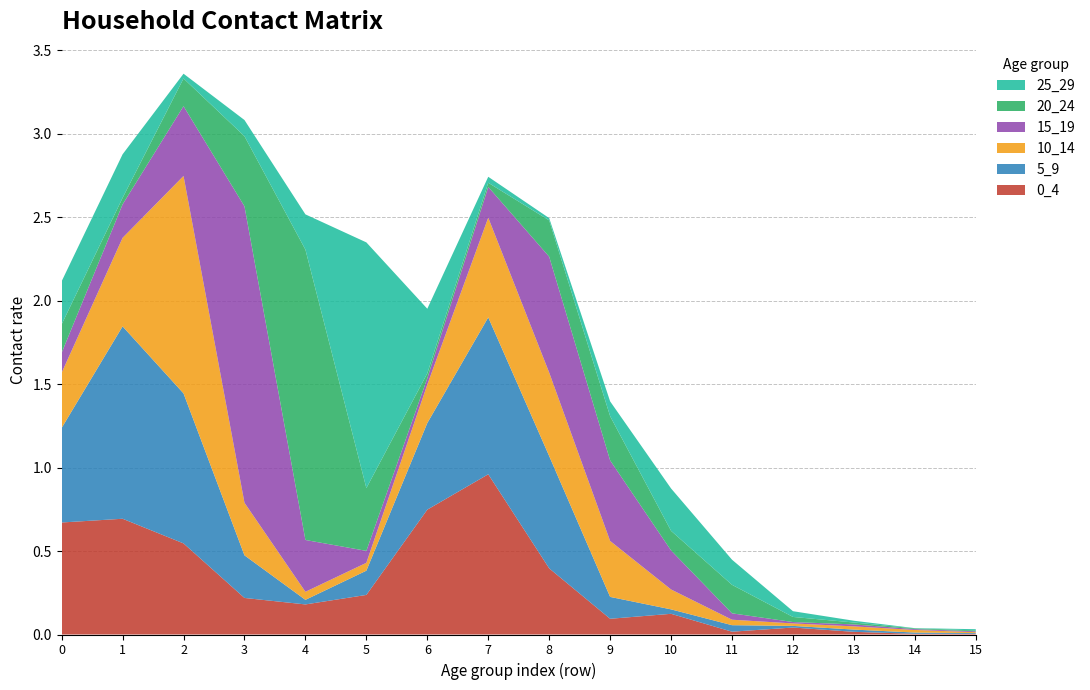

Reading right to left, what are all the values shown in this chart?

0_4: 0.0	0.0	0.0	0.0	0.0	0.1	0.1	0.4	1.0	0.7	0.2	0.2	0.2	0.5	0.7	0.7
5_9: 0.0	0.0	0.0	0.0	0.0	0.0	0.1	0.7	0.9	0.5	0.1	0.0	0.3	0.9	1.2	0.6
10_14: 0.0	0.0	0.0	0.0	0.0	0.1	0.3	0.5	0.6	0.2	0.0	0.0	0.3	1.3	0.5	0.3
15_19: 0.0	0.0	0.0	0.0	0.0	0.2	0.5	0.7	0.2	0.0	0.1	0.3	1.8	0.4	0.2	0.1
20_24: 0.0	0.0	0.0	0.0	0.2	0.1	0.3	0.2	0.0	0.0	0.4	1.7	0.4	0.2	0.0	0.2
25_29: 0.0	0.0	0.0	0.0	0.2	0.3	0.1	0.0	0.0	0.4	1.5	0.2	0.1	0.0	0.3	0.3